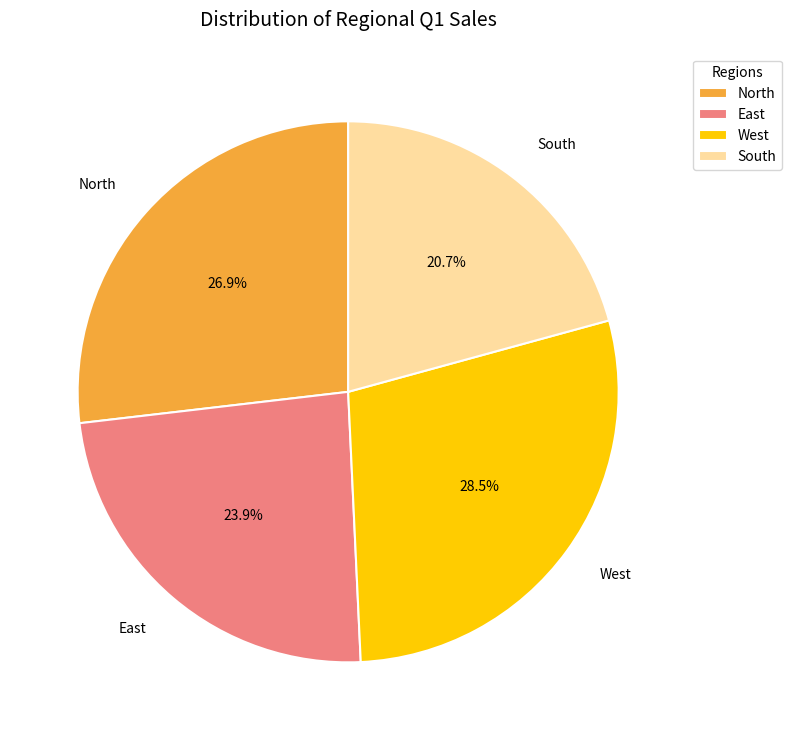

Is the sum of West and East greater than half?

Yes